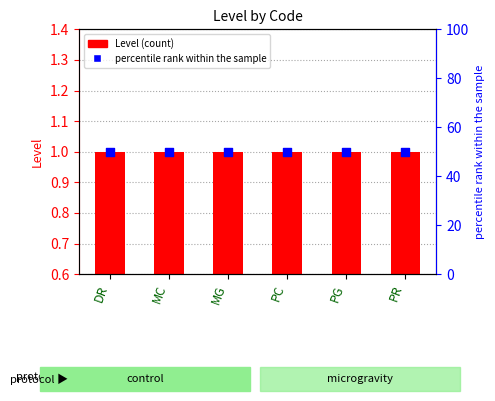

At how many categories does at least one series exceed 43?

6